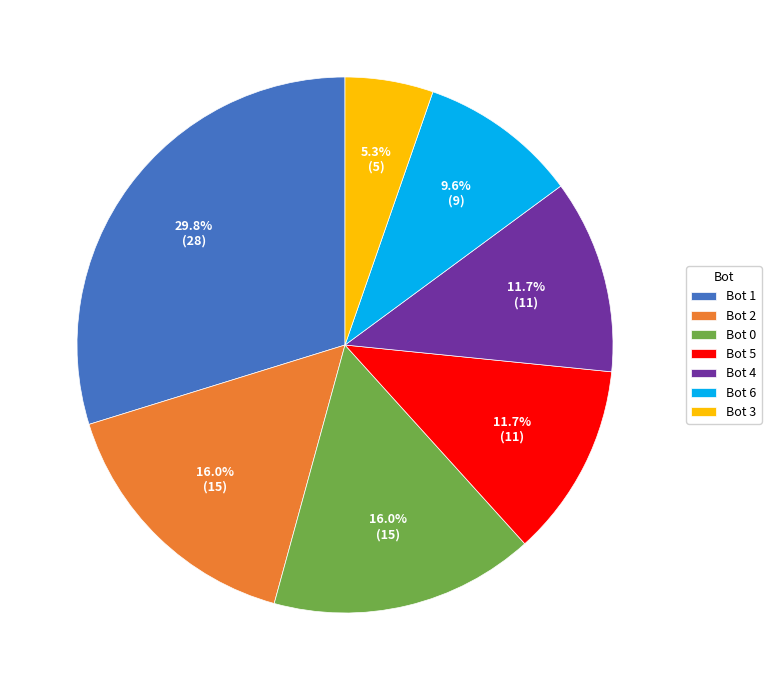

Does any single category account for the majority?

No